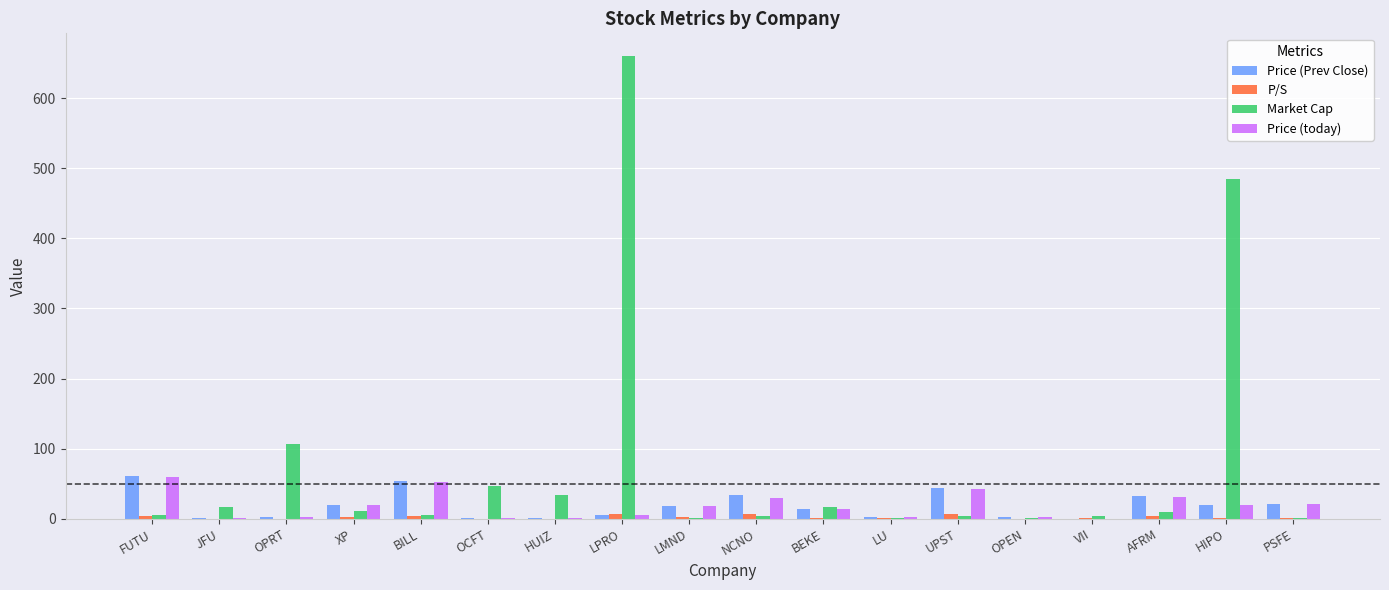

What is the sum of all Price (Prev Close) values?

337.6